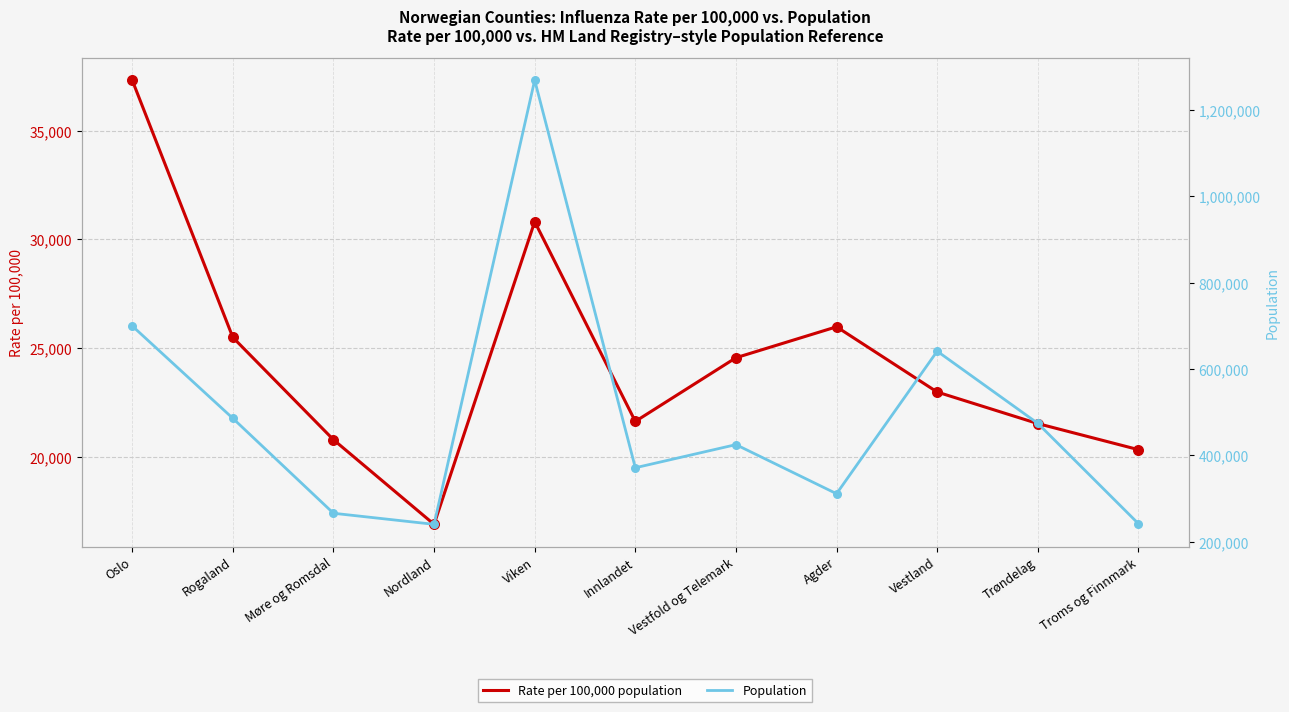

At which category is the sum across all series the highest?

Viken